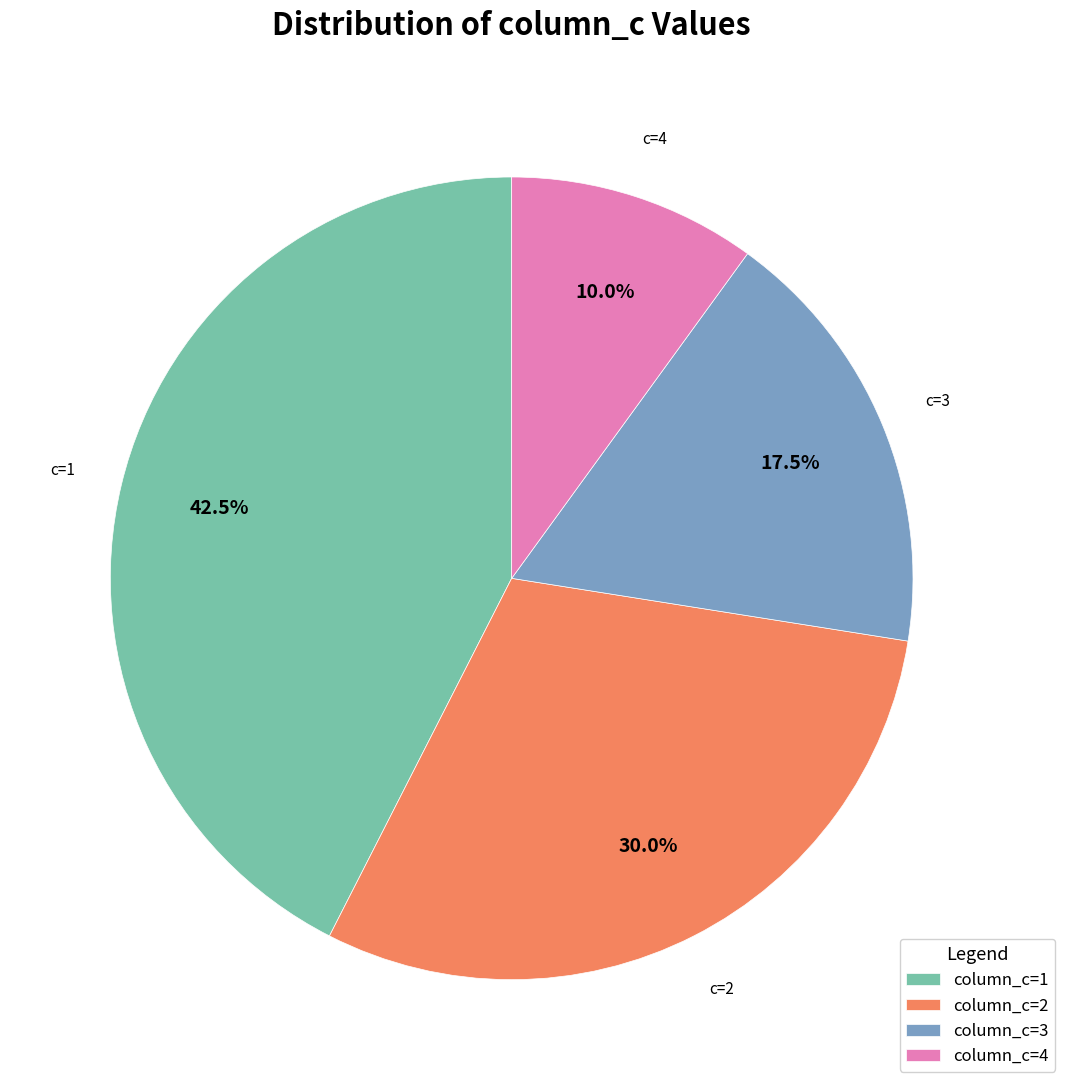

What is the ratio of the value at column_c=3 to the value at column_c=2?

0.6